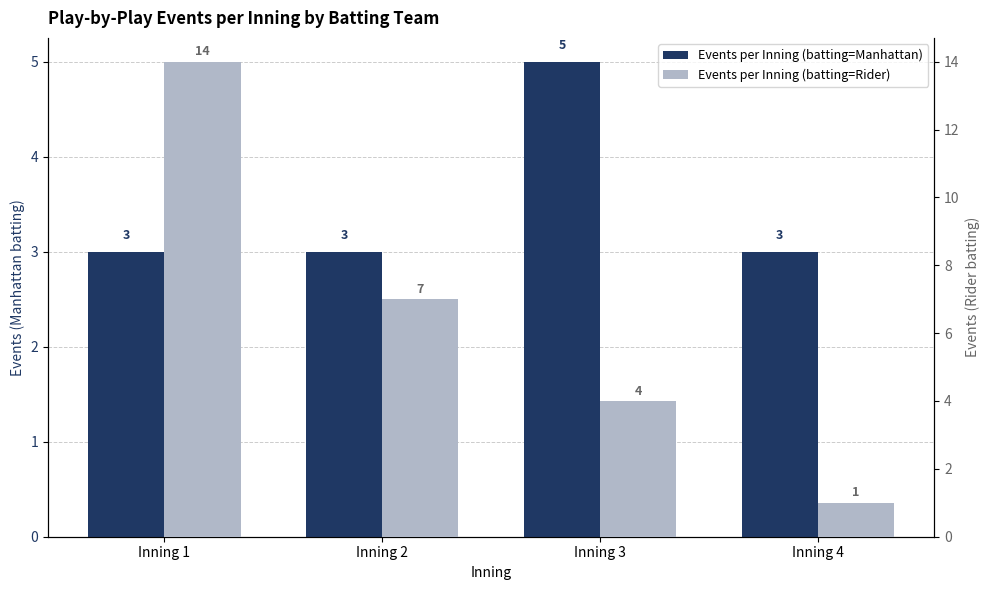

List the series in order of their peak value, lowest first.

Events per Inning (batting=Manhattan), Events per Inning (batting=Rider)